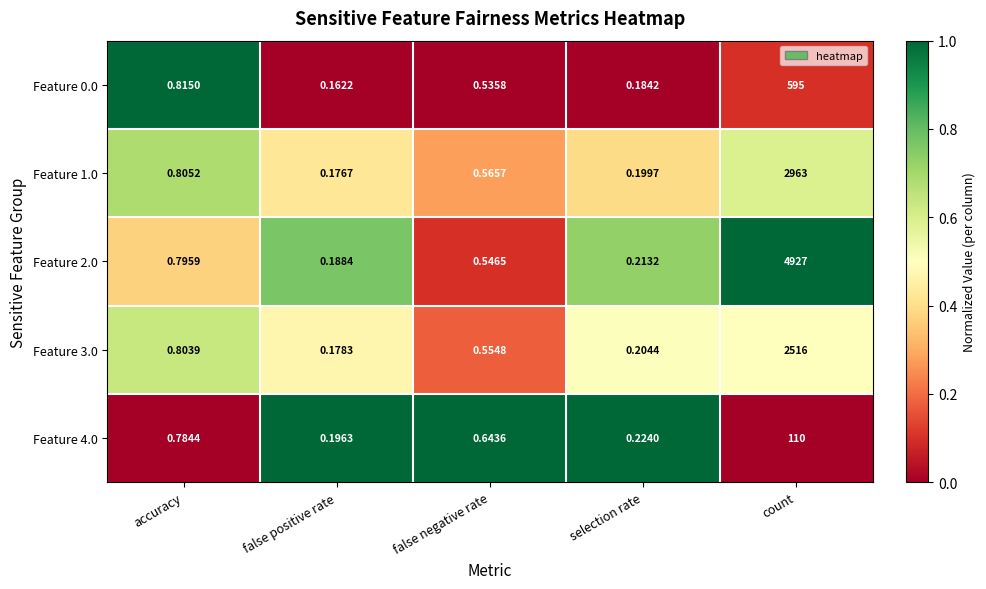

Which series has the largest total across all categories?

Feature 2.0